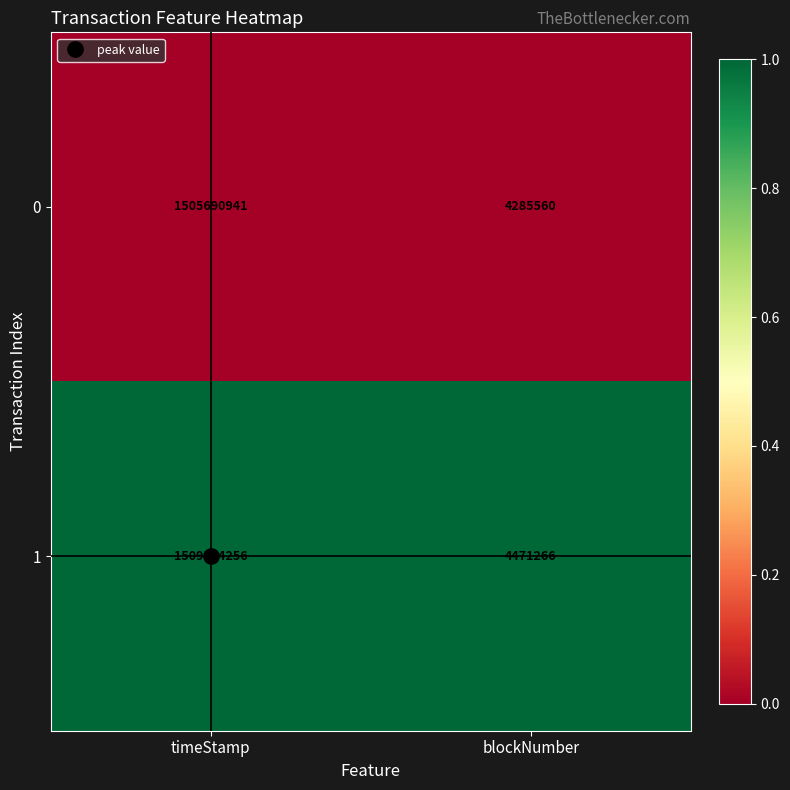

The 1 series shows 2547260522 at timeStamp. True or false?

False